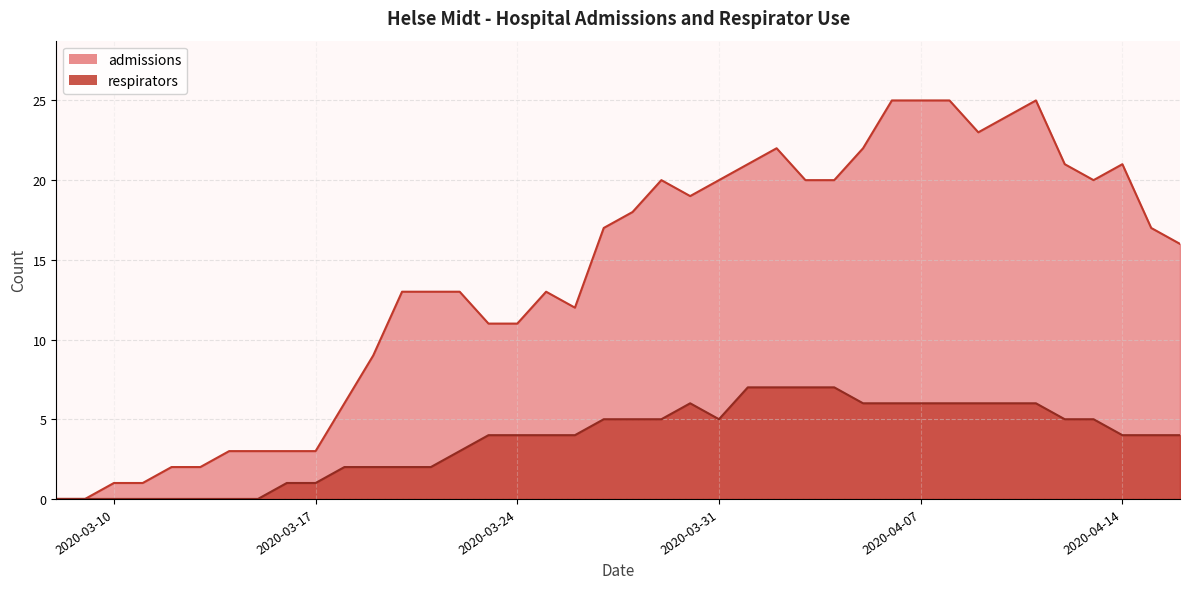

How many categories are shown in the chart?

40